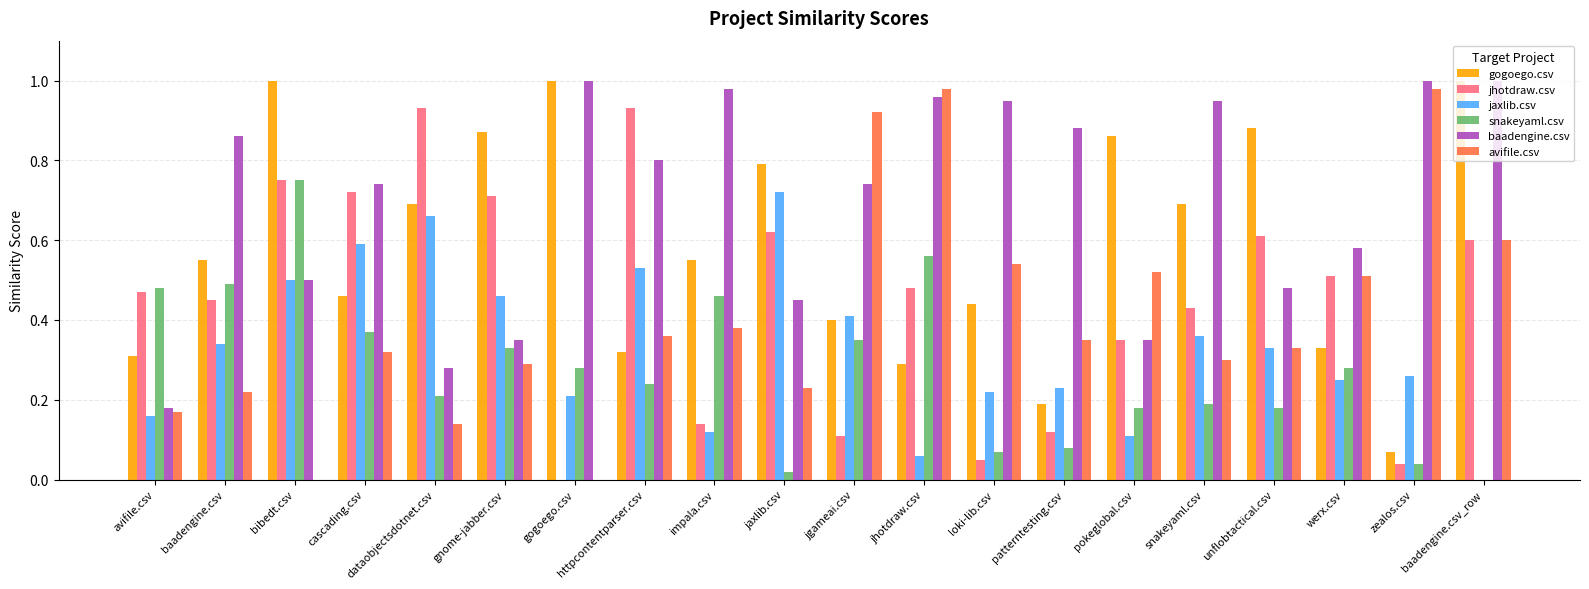

Which series has the largest total across all categories?

baadengine.csv